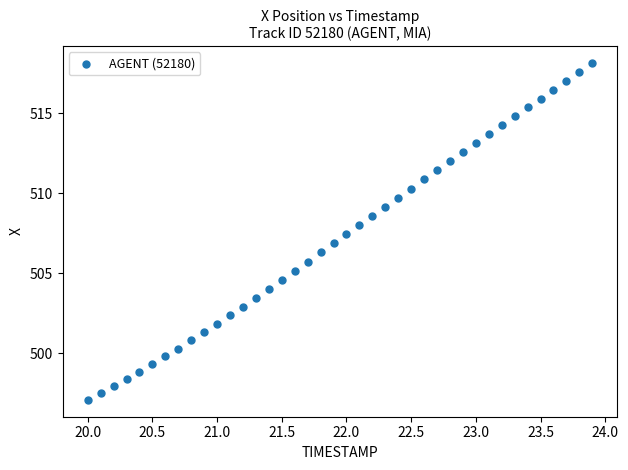

What is the range of X values (max minus min)?

3.9